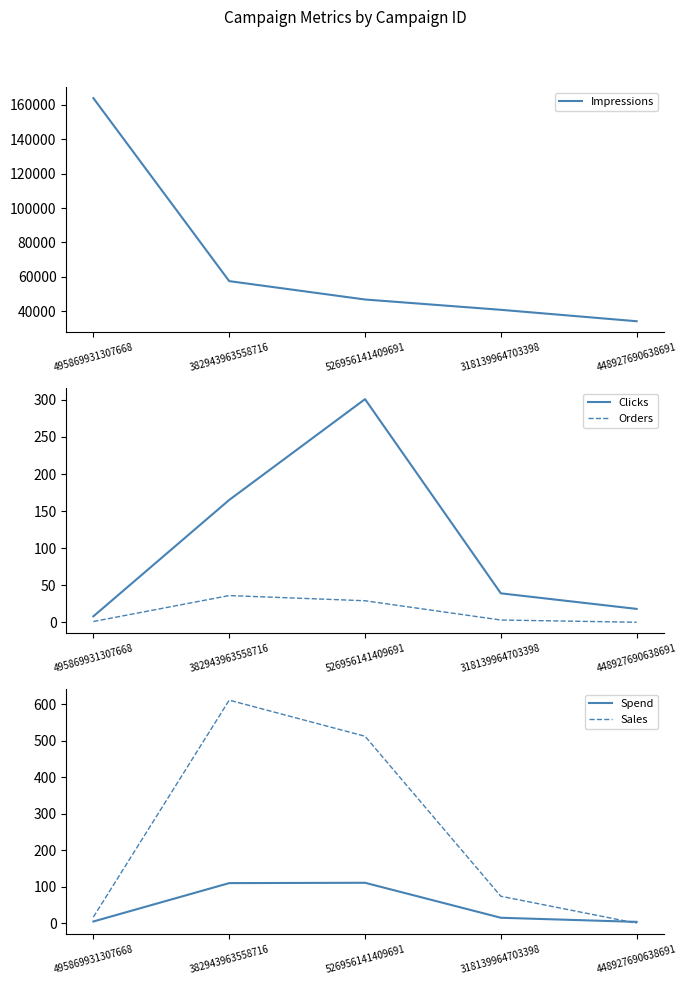

What is the label of the 1st point from the left?

495869931307668